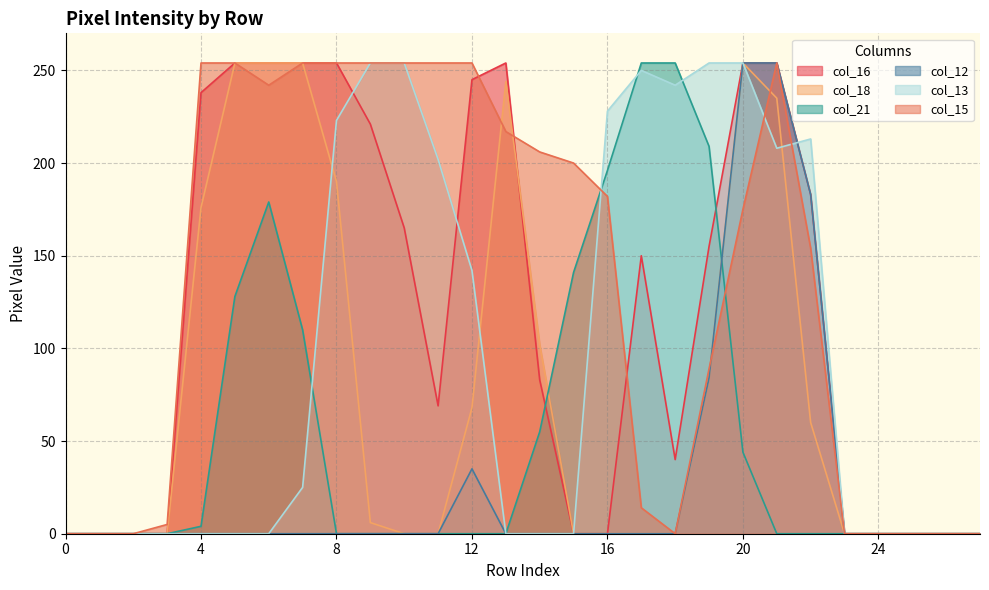

How many intersections are there between col_21 and col_15?

2